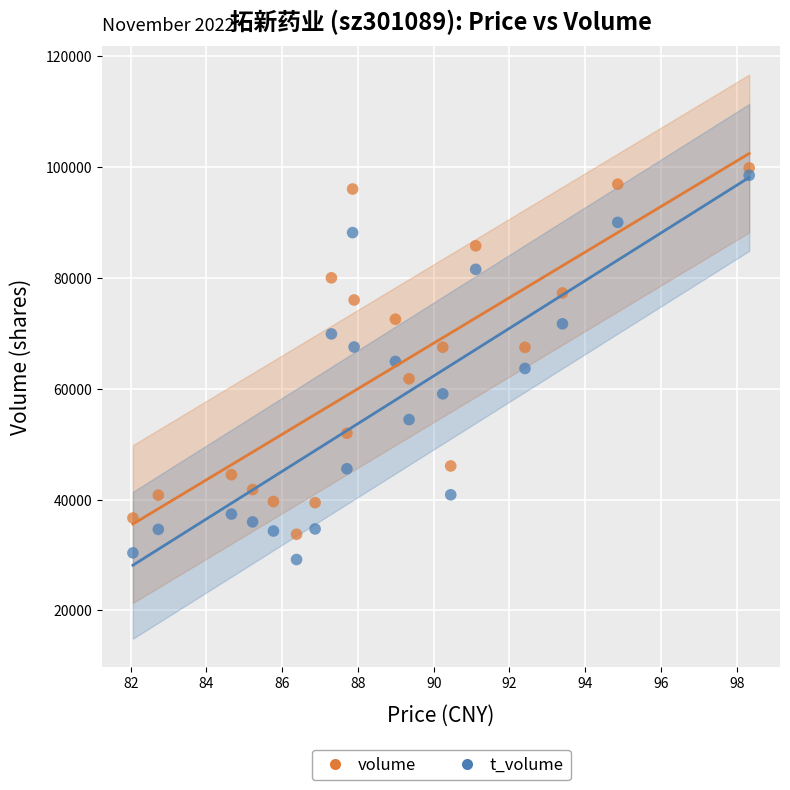

Which series contains the highest Y value?

volume